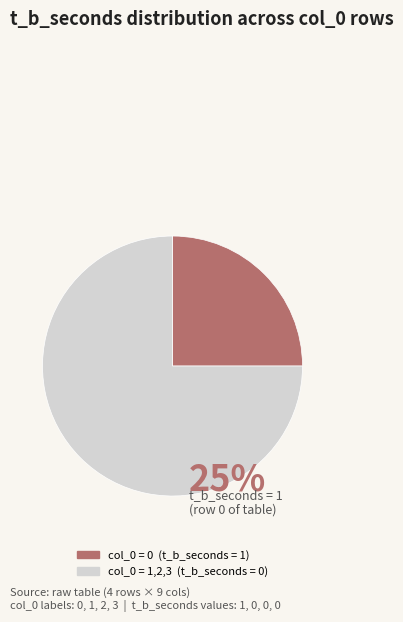

How many slices are in this pie chart?

2